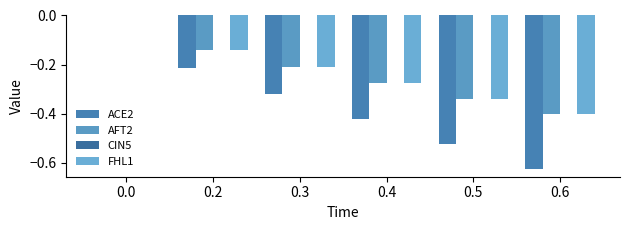

Reading right to left, extract all data points from this chart.

ACE2: 0.6=-0.6	0.5=-0.5	0.4=-0.4	0.3=-0.3	0.2=-0.2	0.0=0.0
AFT2: 0.6=-0.4	0.5=-0.3	0.4=-0.3	0.3=-0.2	0.2=-0.1	0.0=0.0
CIN5: 0.6=0.0	0.5=0.0	0.4=0.0	0.3=0.0	0.2=0.0	0.0=0.0
FHL1: 0.6=-0.4	0.5=-0.3	0.4=-0.3	0.3=-0.2	0.2=-0.1	0.0=0.0